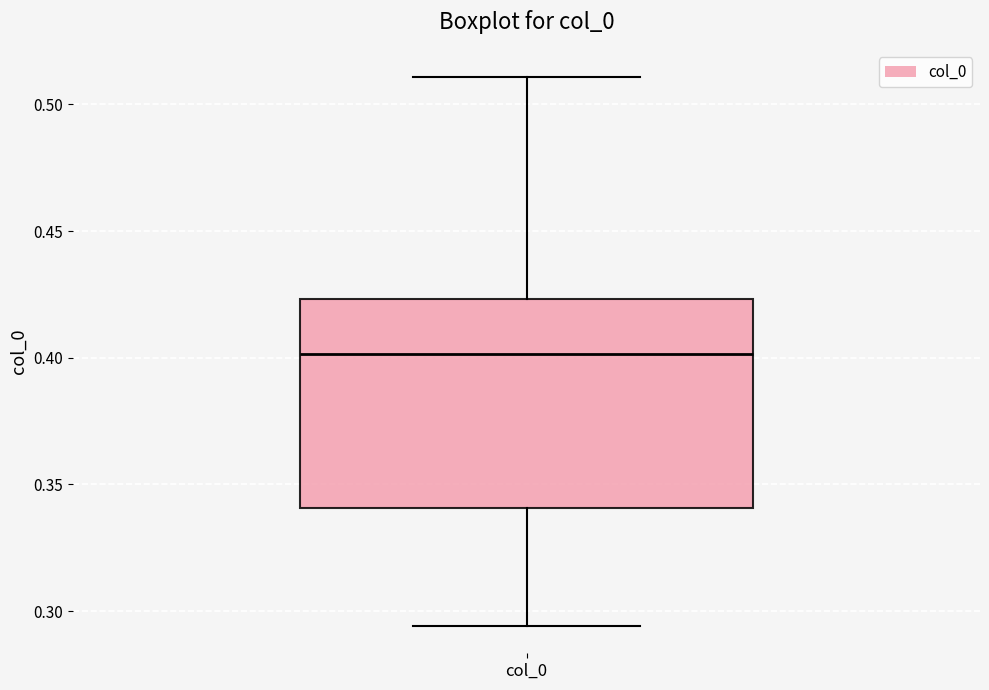

Transcribe this box plot: give where the median line is, the range the box spans, and where the two whiskers end, as read against the y-axis. The values are not printed on the chart, so give them approximately, as read against the axis.

median 0.400, box 0.340 to 0.425, whiskers 0.295 to 0.510